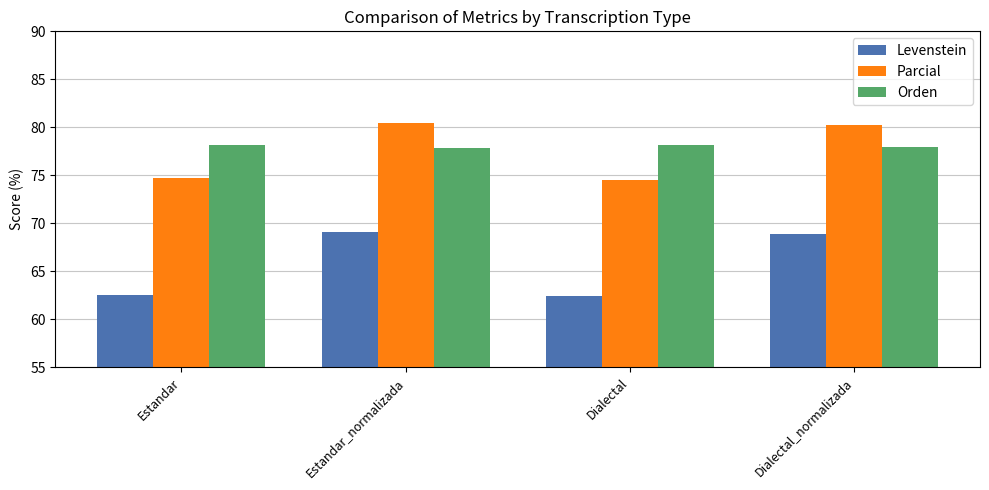

How many data points in Parcial are less than 80?

2